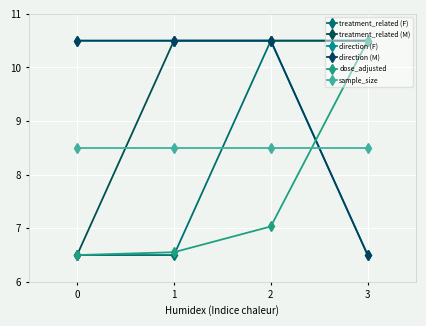

Does the chart have visible grid lines?

Yes